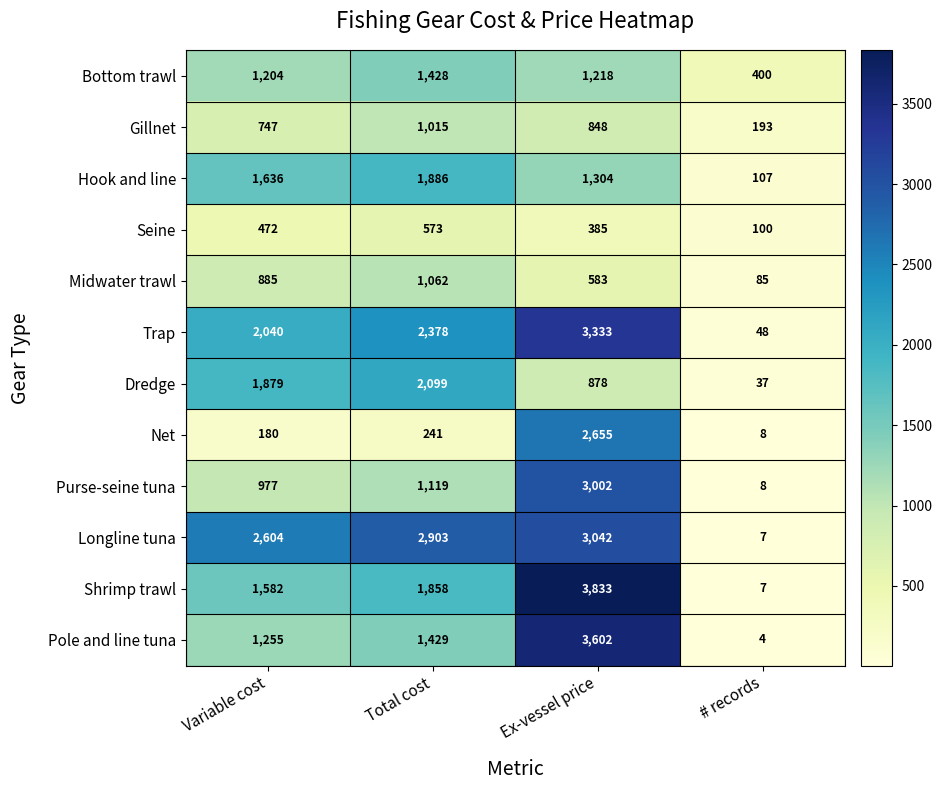

Which series has the largest total across all categories?

Longline tuna